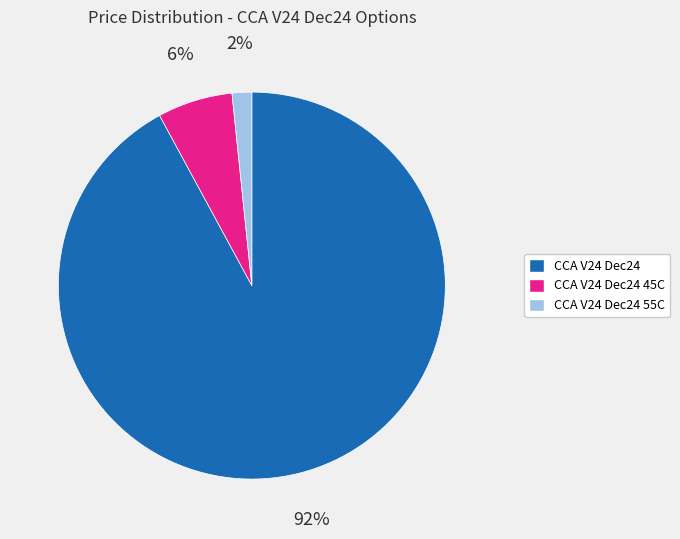

True or false: CCA V24 Dec24 accounts for 92% of the total.

True